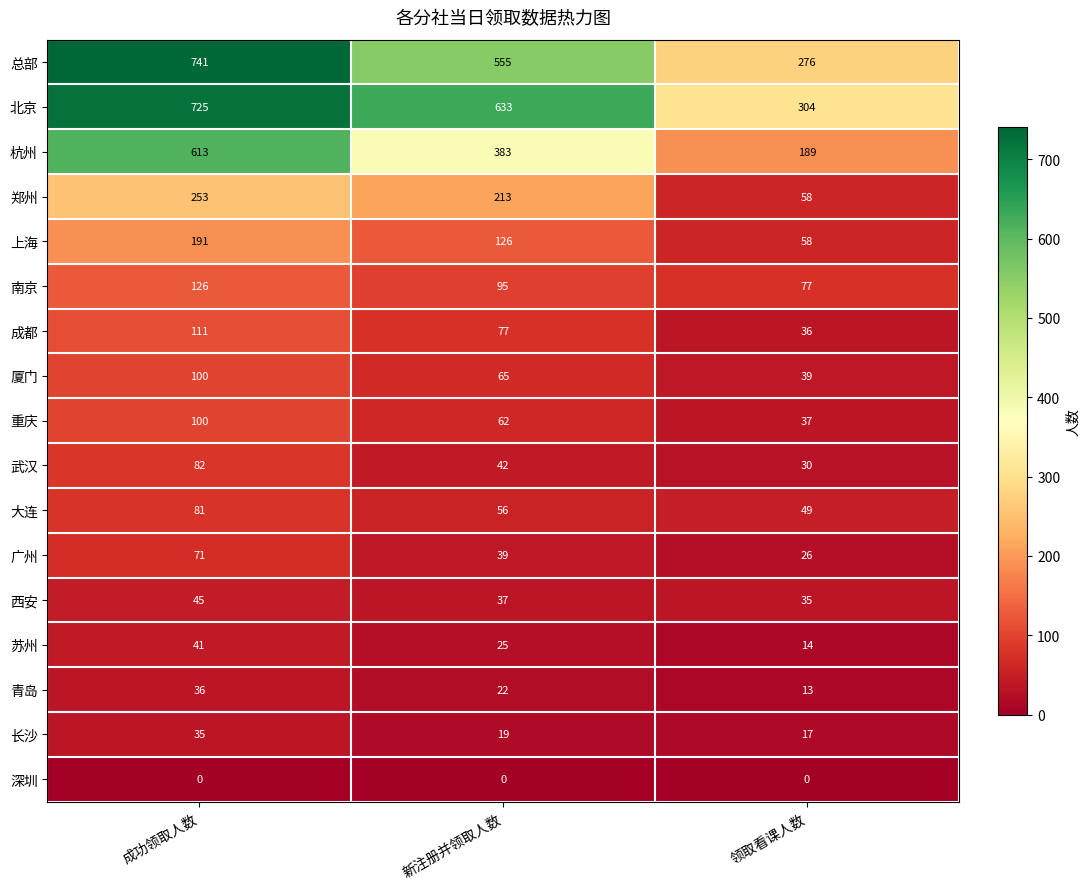

What is the spread (max minus min) of values at 成功领取人数?

741